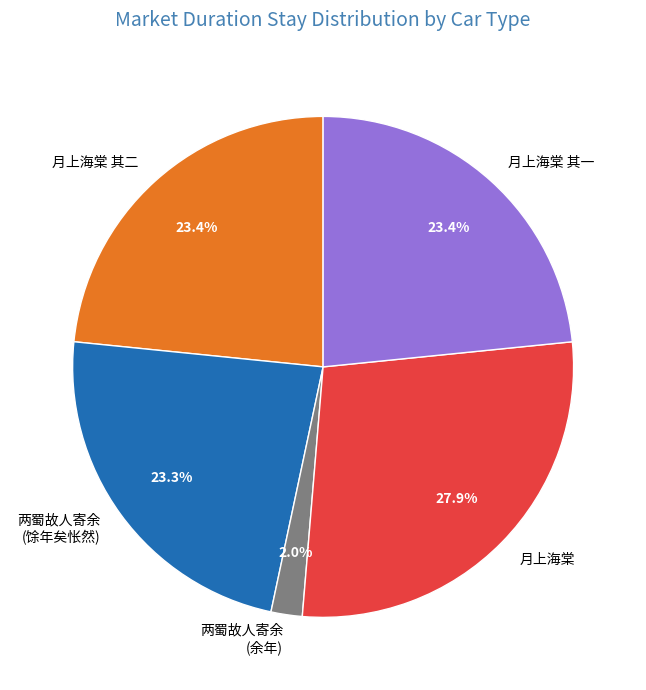

What is the ratio of the value at 两蜀故人寄余 (馀年矣怅然) to the value at 月上海棠 其二?

1.0